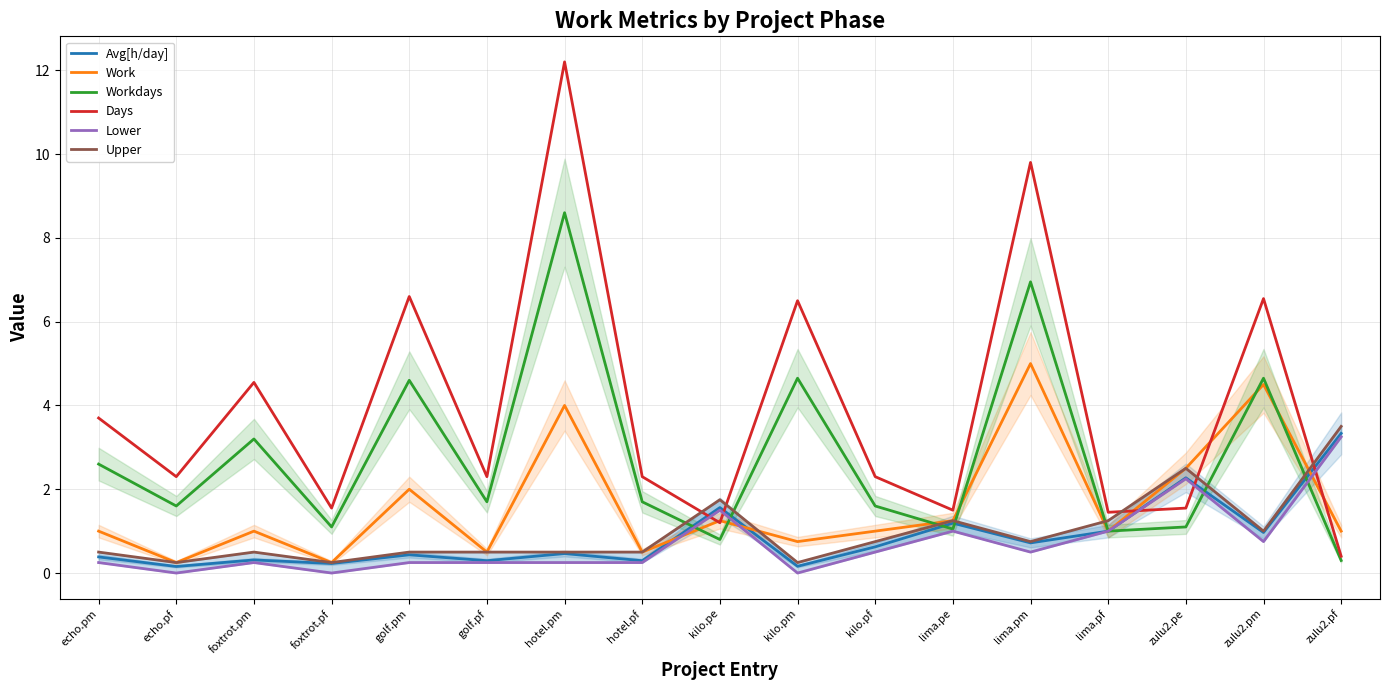

In Work, how many points are lower than both neighbors (excluding endpoints)?

6